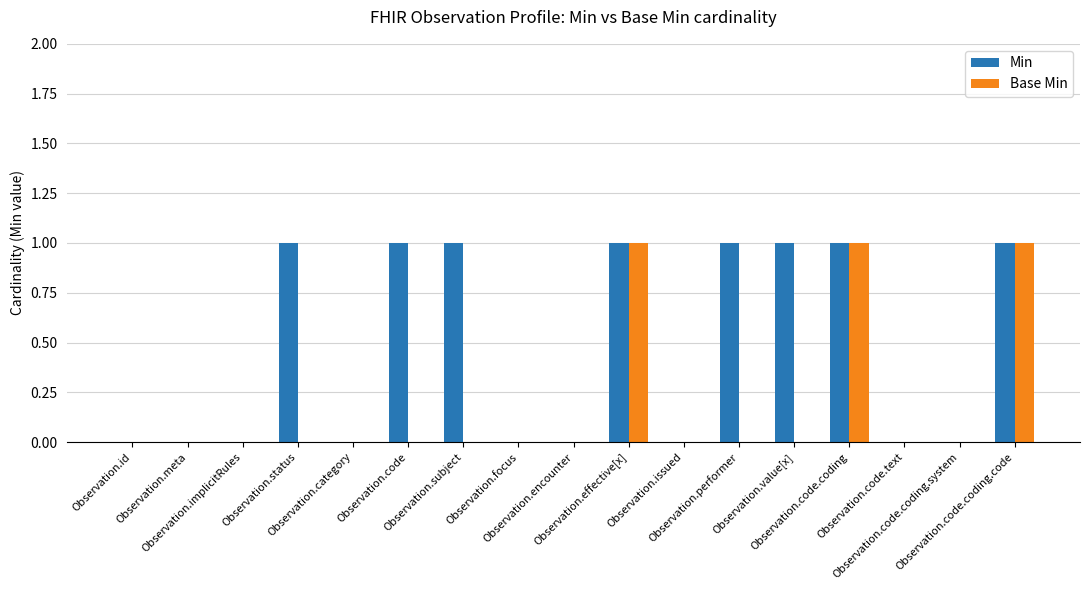

Read the Min value at Observation.value[x].

1